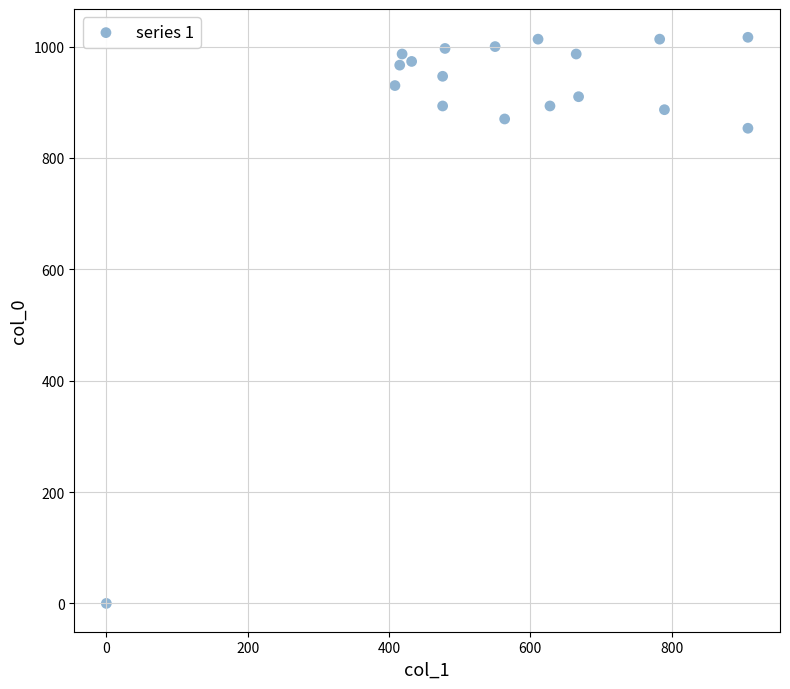

What is the range of Y values (max minus min)?

1016.7